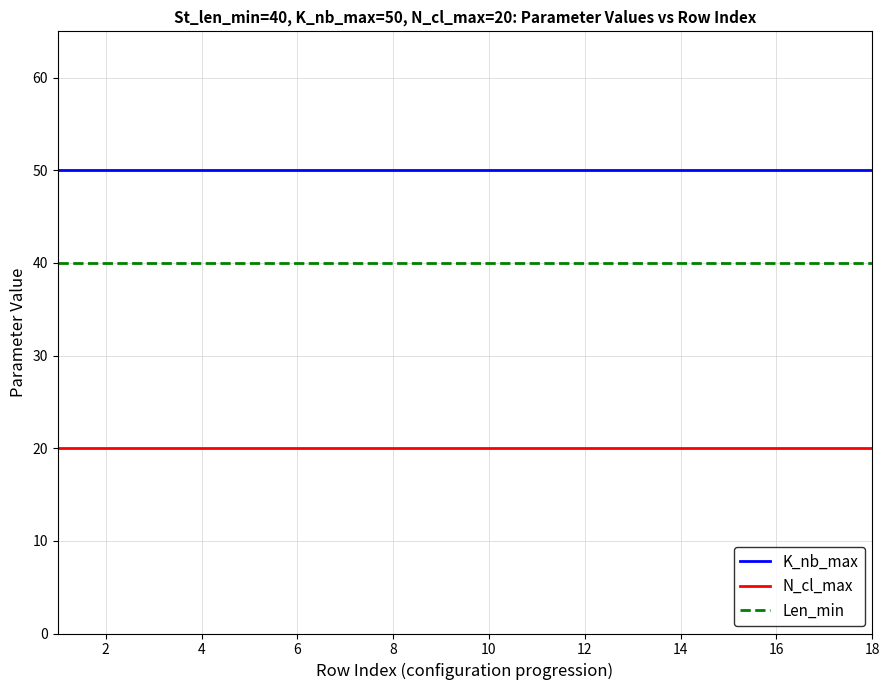

Does the chart display data point markers on the line(s)?

No